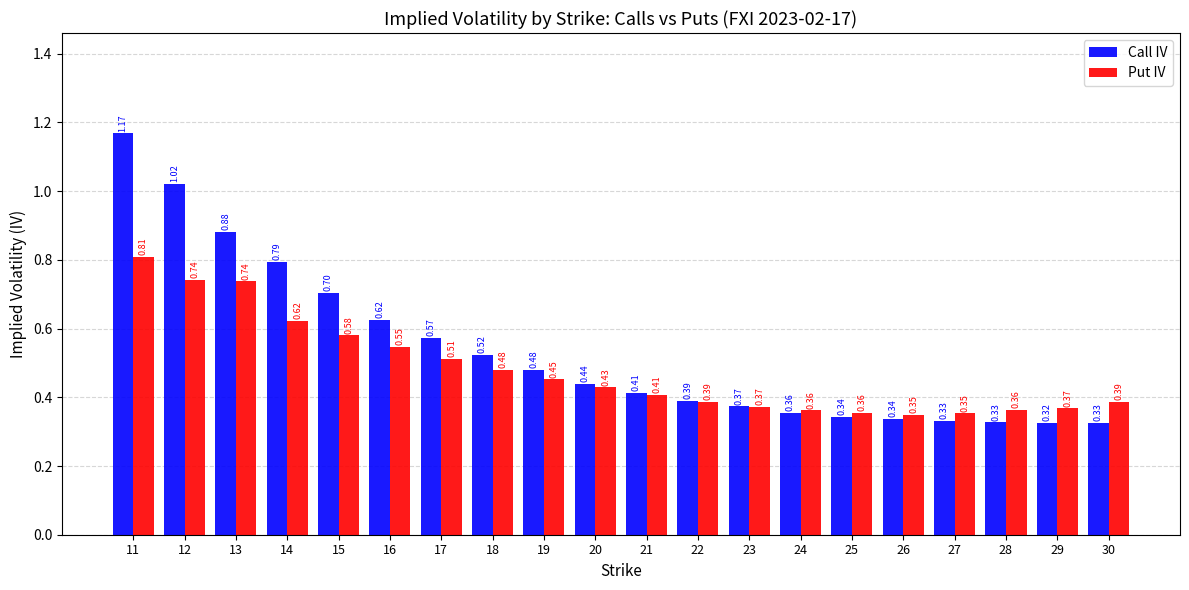

Which category has the highest value across all series?

11